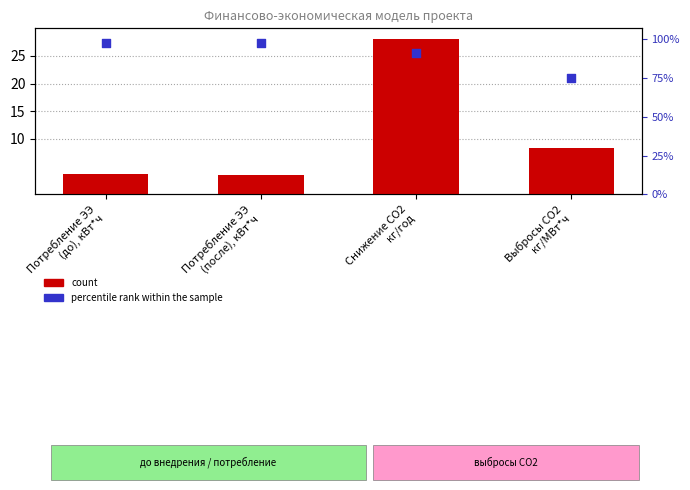

What are all the series names shown in the legend?

count, percentile rank within the sample